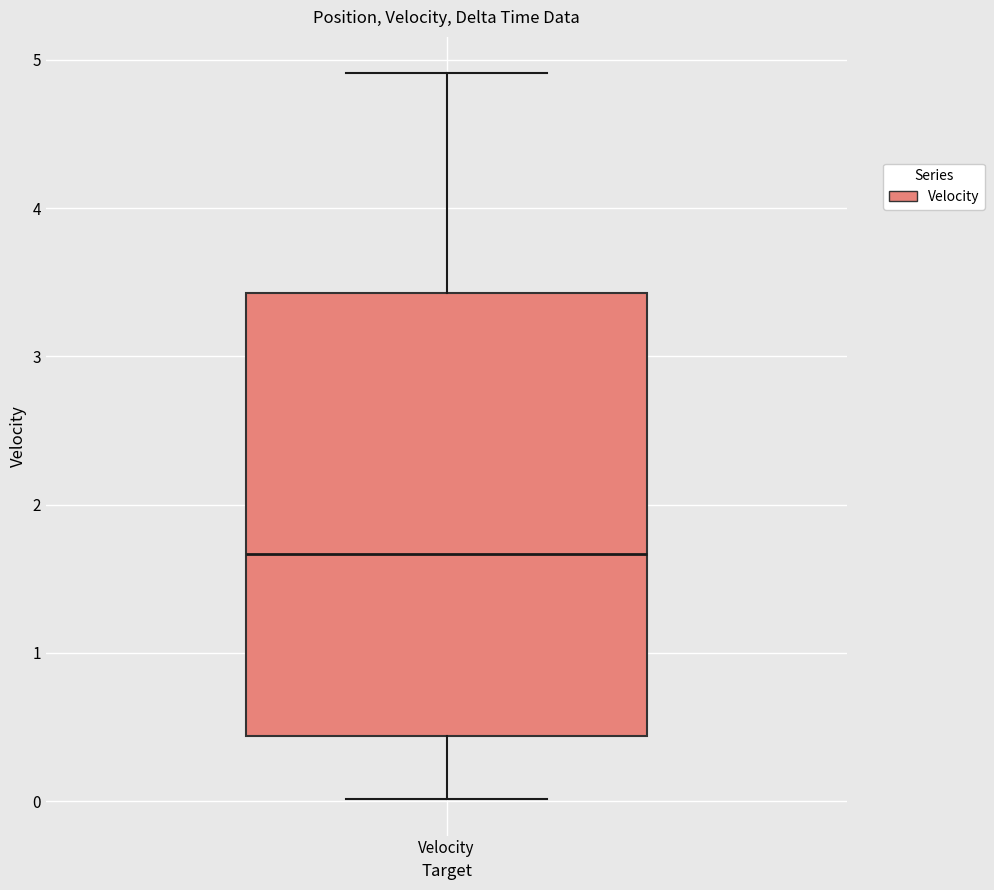

Transcribe this box plot: give where the median line is, the range the box spans, and where the two whiskers end, as read against the y-axis. The values are not printed on the chart, so give them approximately, as read against the axis.

median 1.7, box 0.4 to 3.4, whiskers 0.0 to 4.9